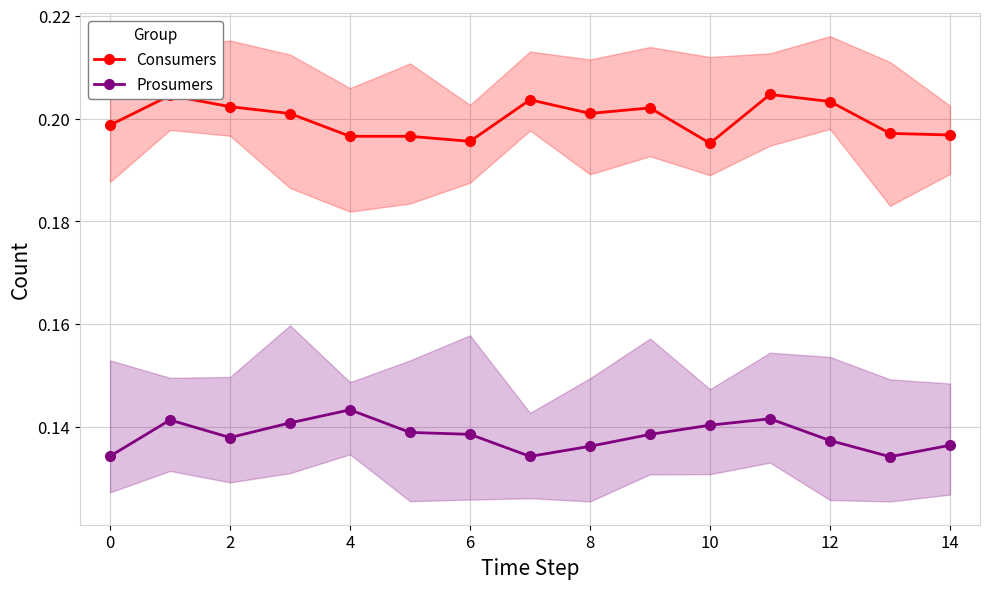

True or false: Consumers and Prosumers cross at least once.

False